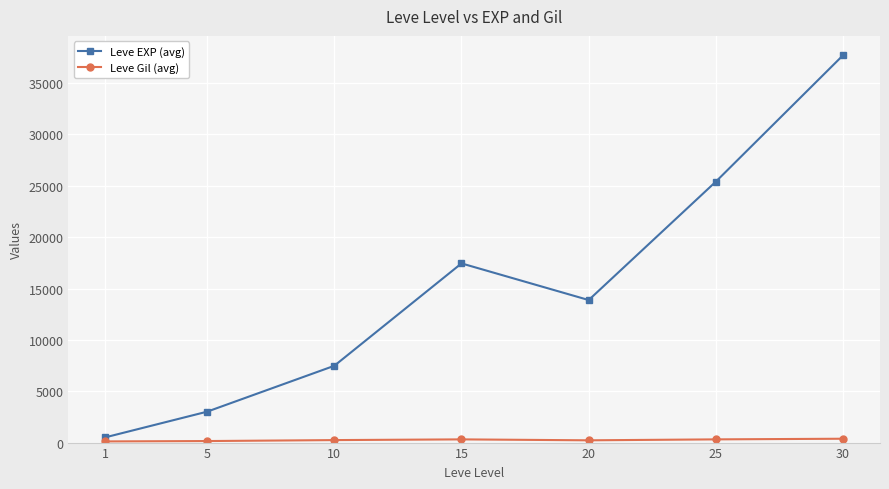

How many data points does each series have?

7